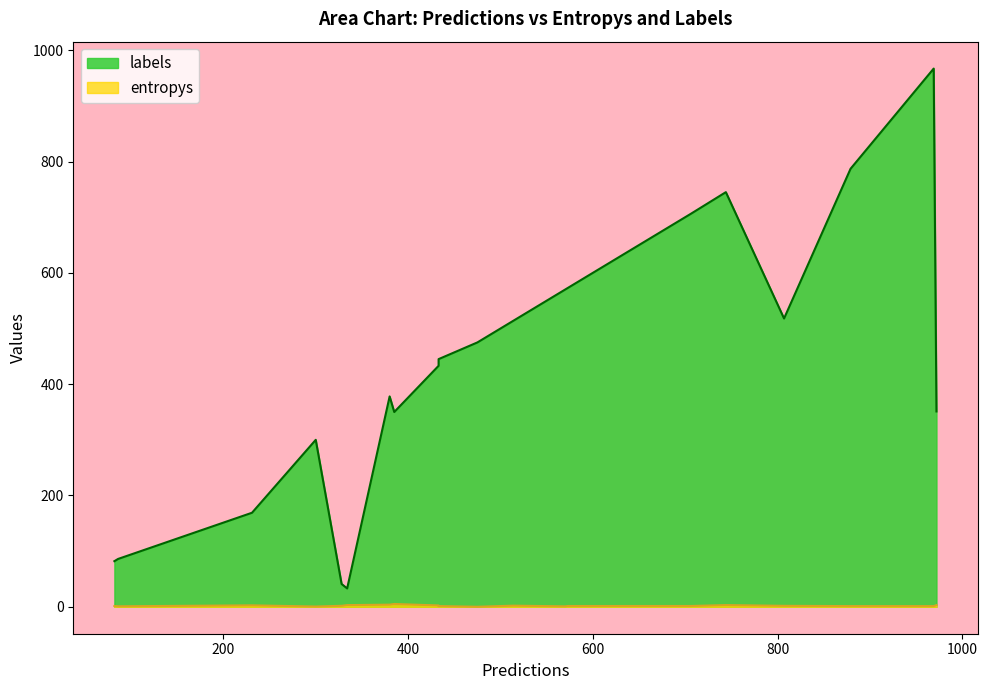

How many lines are shown in the chart?

2